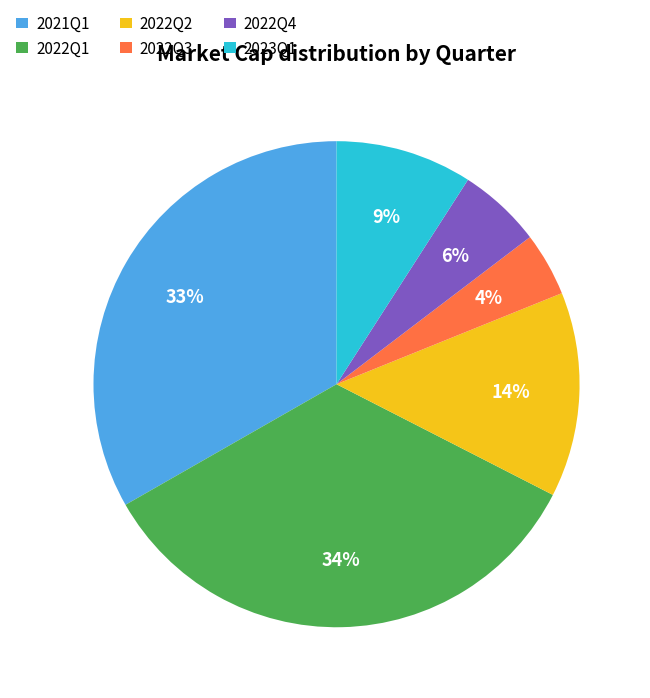

To the nearest percent, what percentage of the pie is 2022Q1?

34%